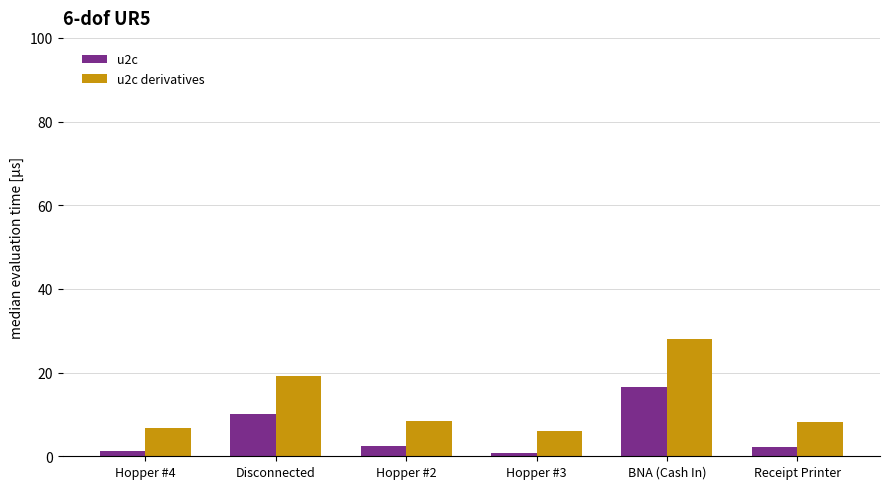

What is the difference between the u2c values at Hopper #2 and Hopper #3?

1.7